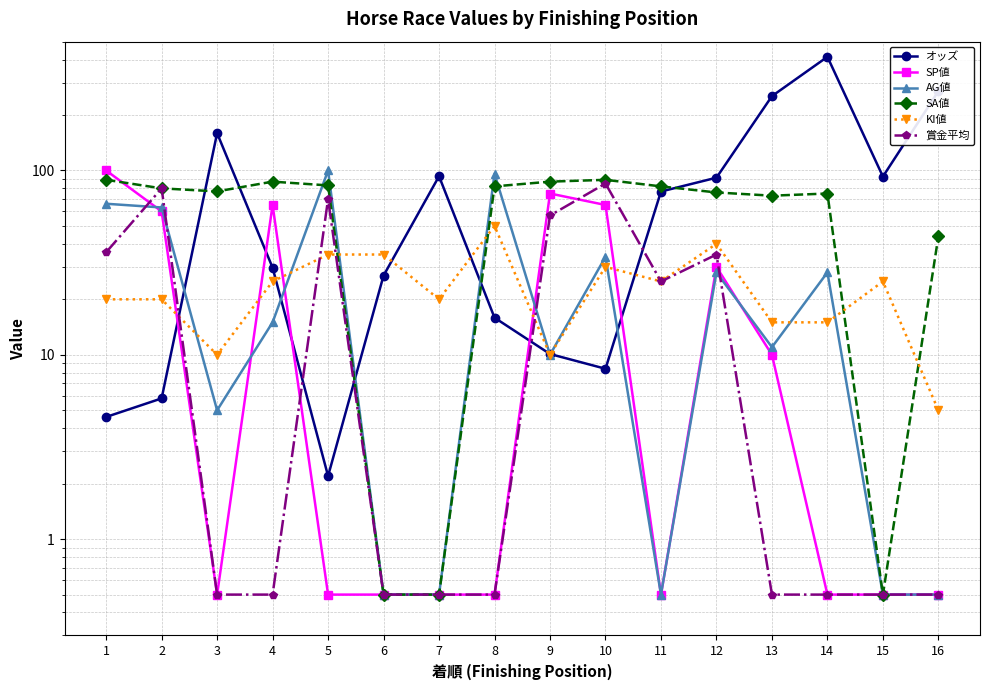

Rank the series at 13 from lowest to highest value.

賞金平均, SP値, AG値, KI値, SA値, オッズ